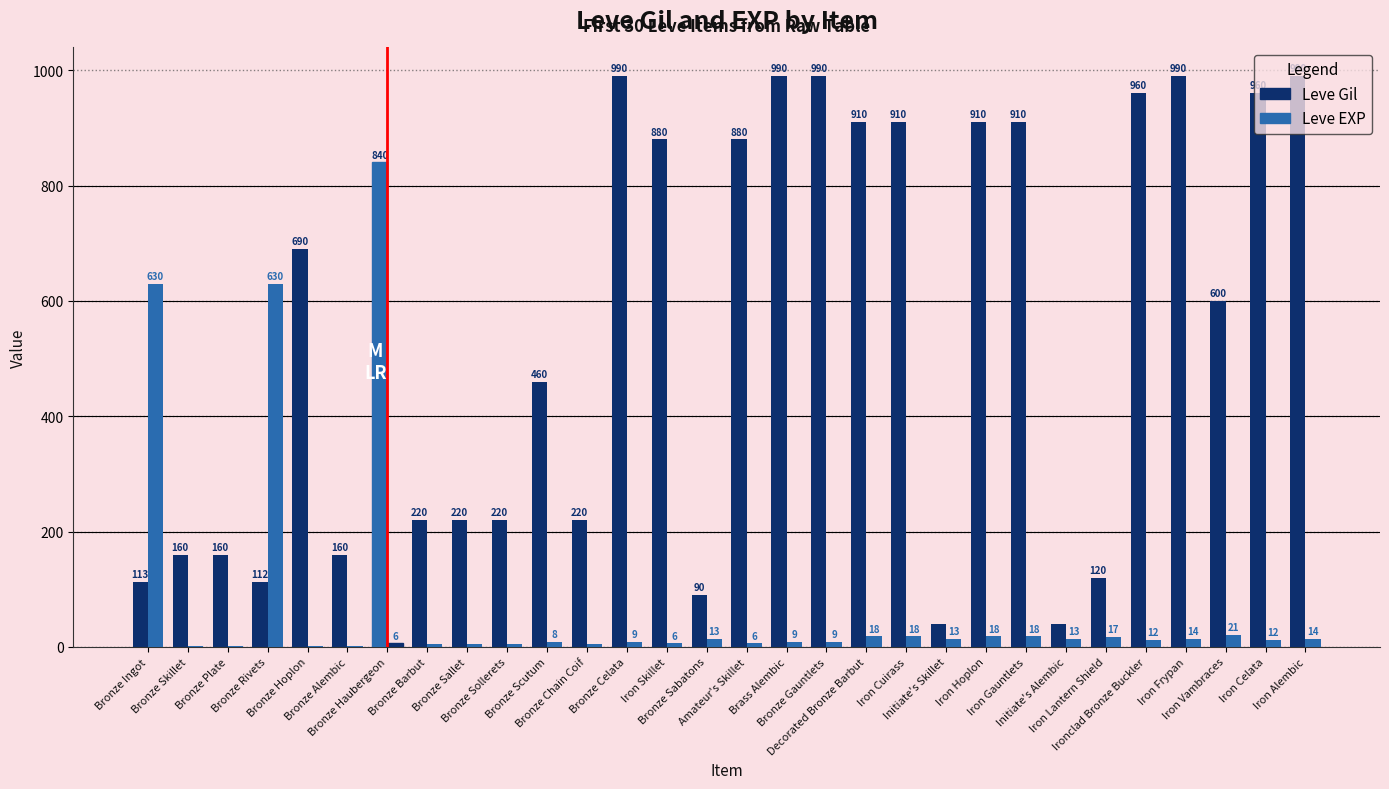

At which category is the sum across all series the highest?

Iron Frypan